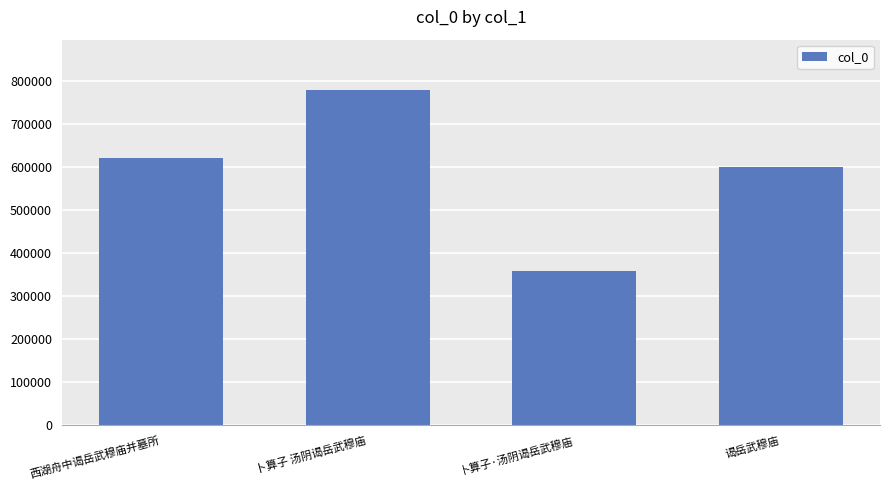

What is the label of the 3rd bar from the left?

卜算子·汤阴谒岳武穆庙